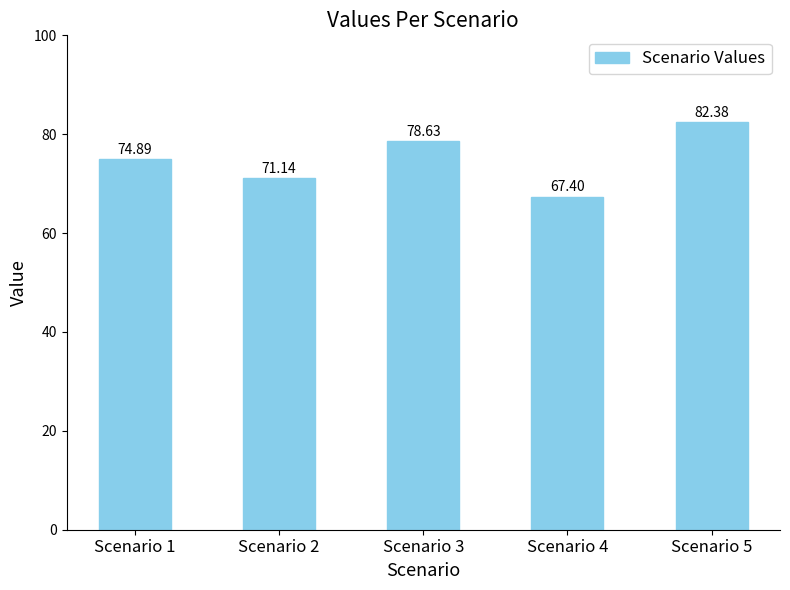

What is the sum of all values?

374.4